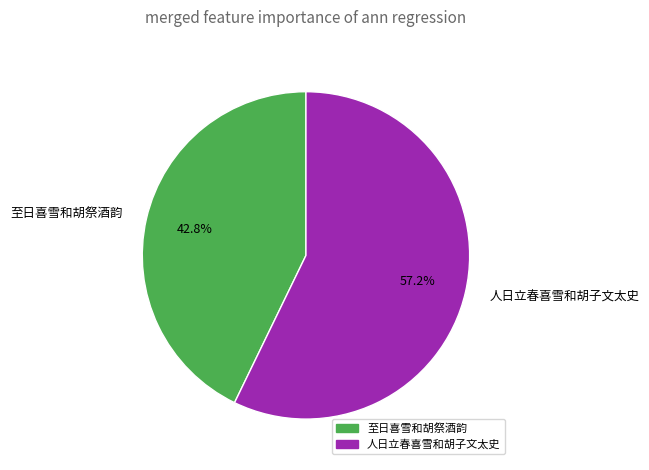

To the nearest percent, what is the difference between the largest and smallest slice percentages?

14%